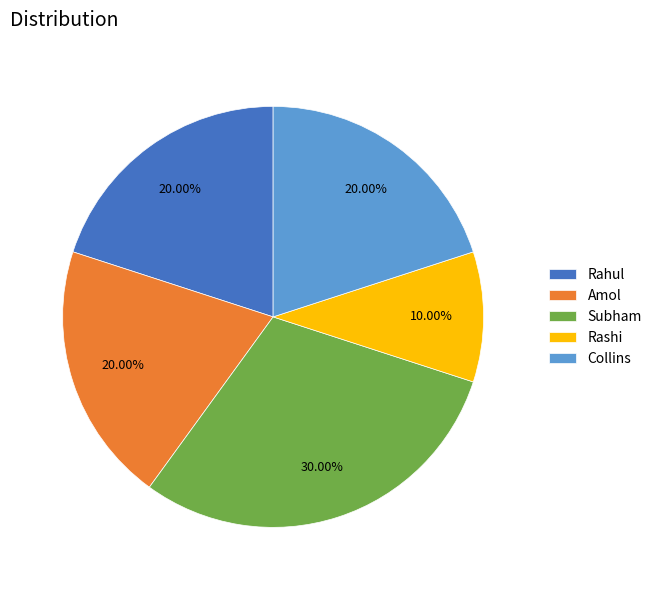

What is the largest slice in the pie chart?

Subham